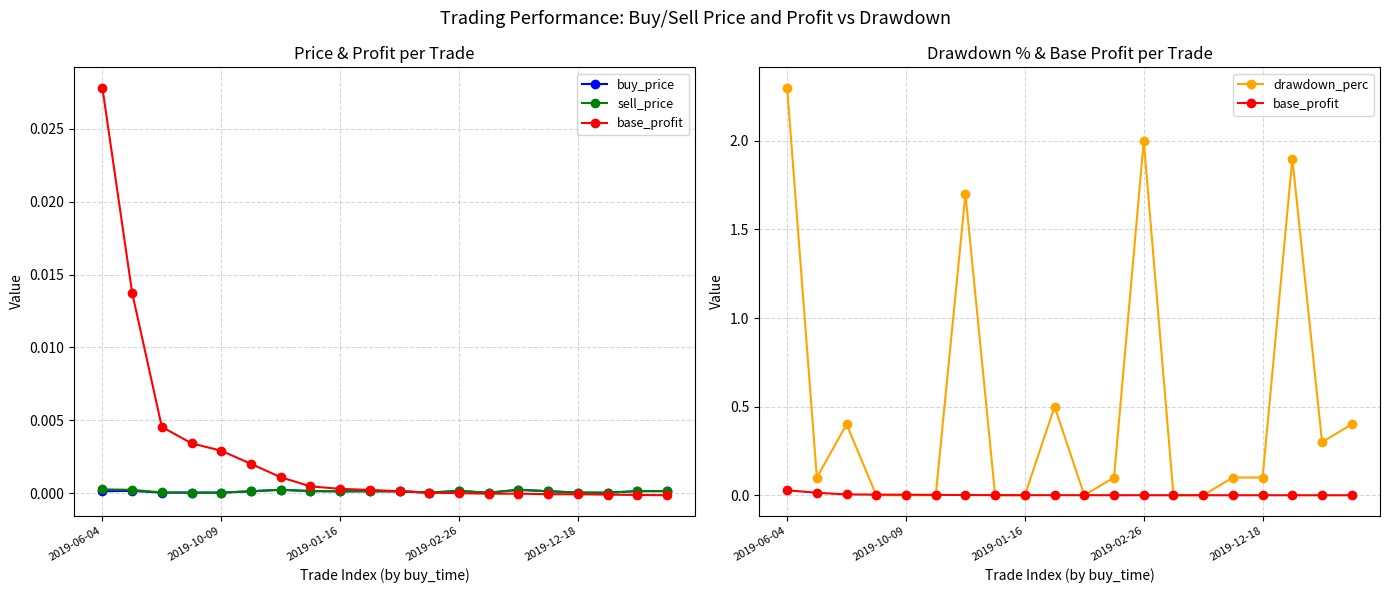

At how many categories does at least one series exceed 0?

20